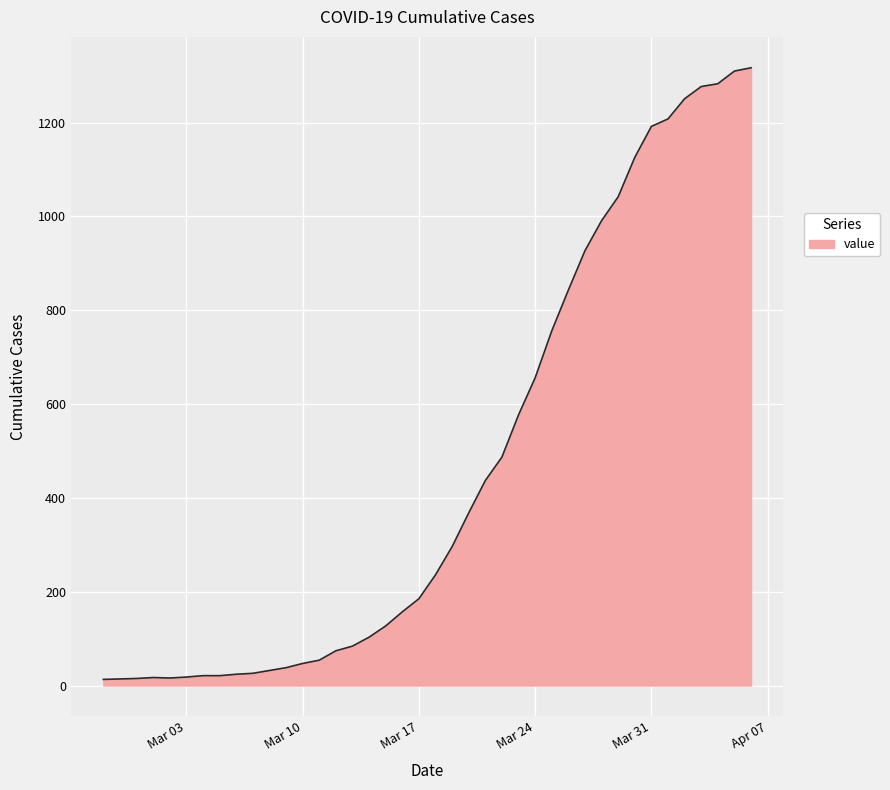

What is the greatest value displayed?

1317